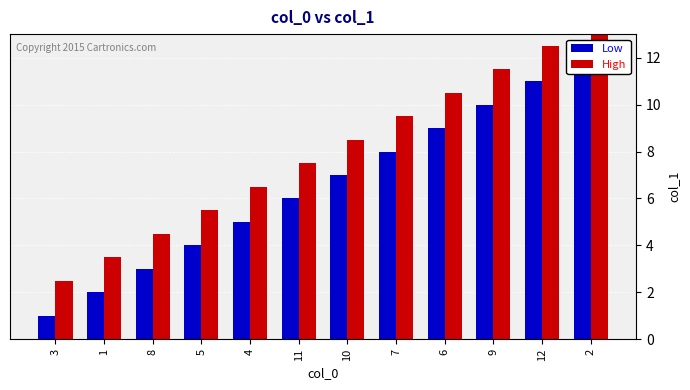

What is the label of the 4th bar from the left?

5